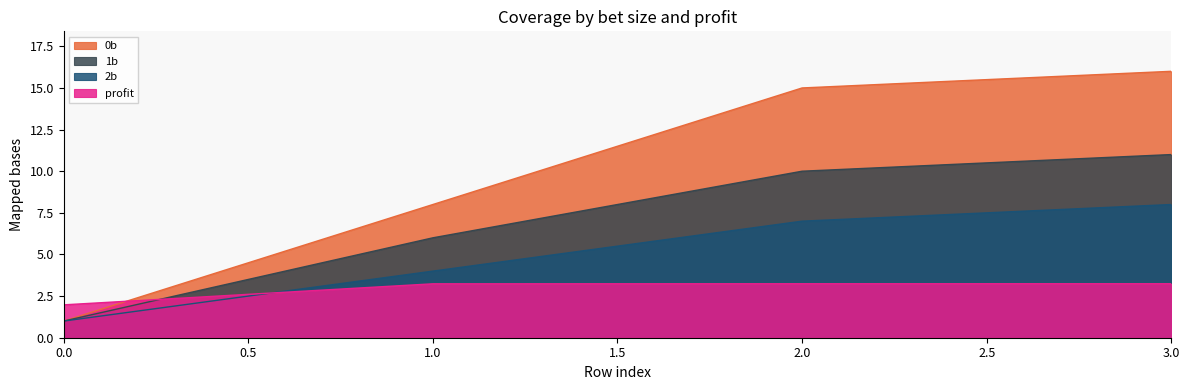

How many series are shown in this chart?

4